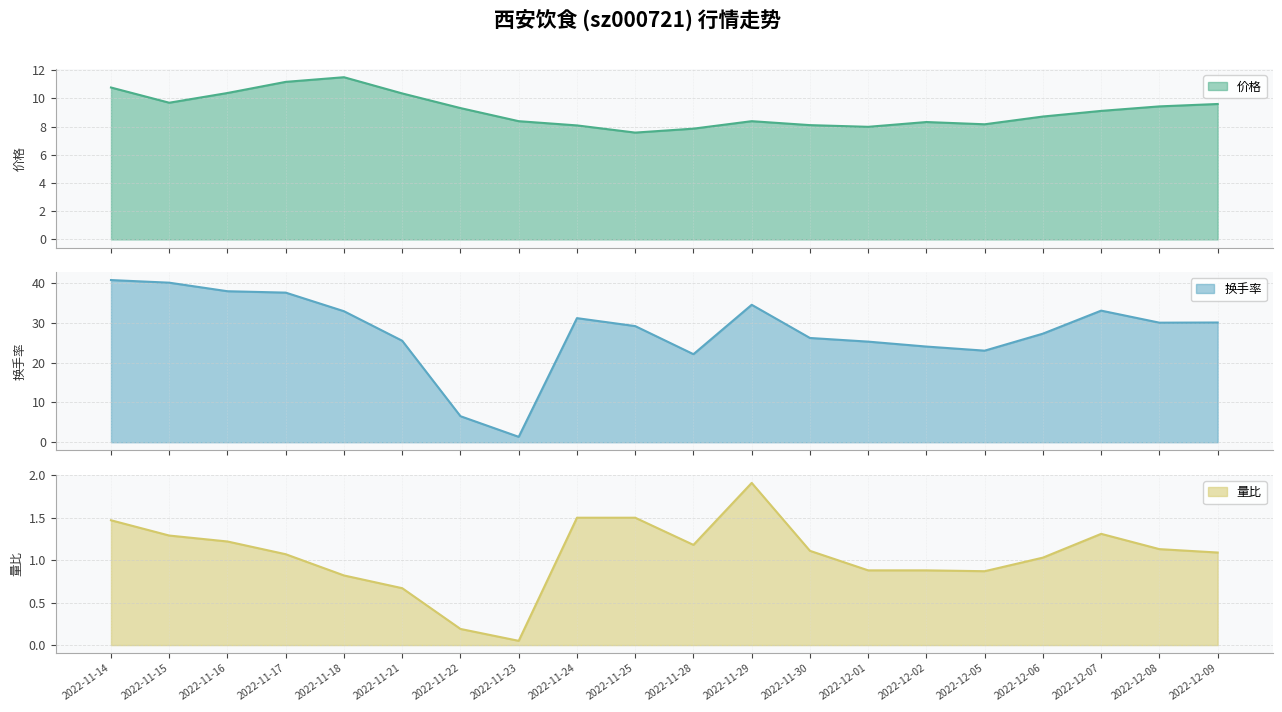

True or false: 换手率 and 量比 intersect in this chart.

False